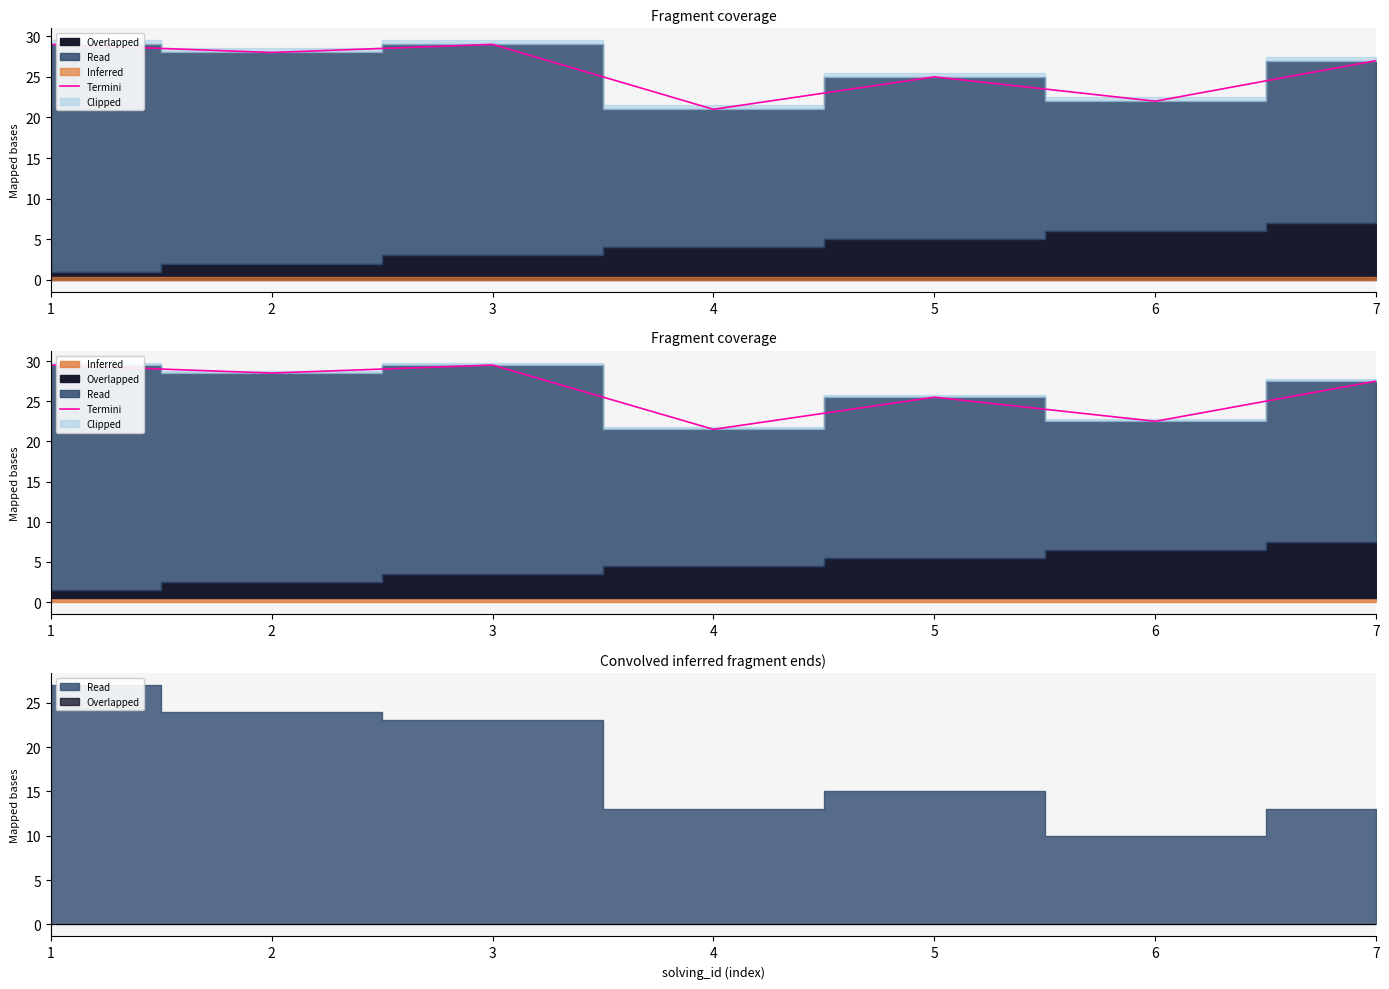

What is the change in value from 2 to 6?

-6.0